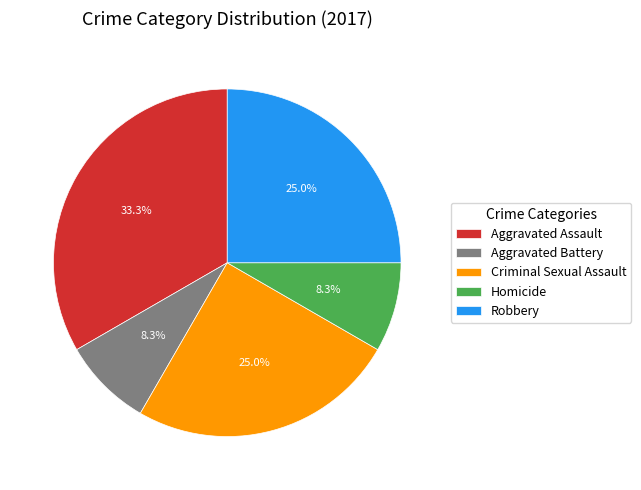

What percentage is the Robbery slice, to the nearest percent?

25%